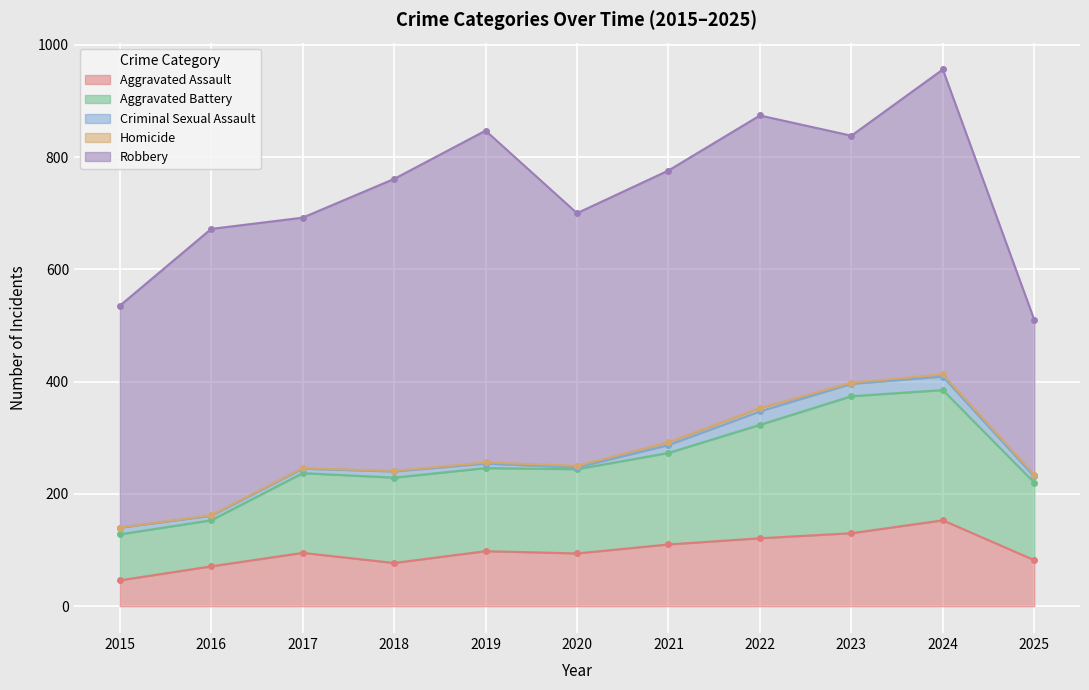

Is the value of Aggravated Assault at 2022 greater than the value of Criminal Sexual Assault at 2023?

Yes